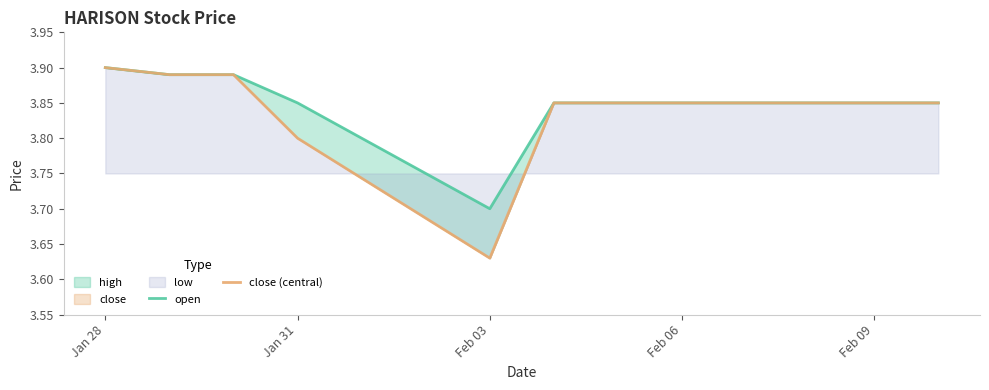

What is the maximum value shown in the chart?

3.9